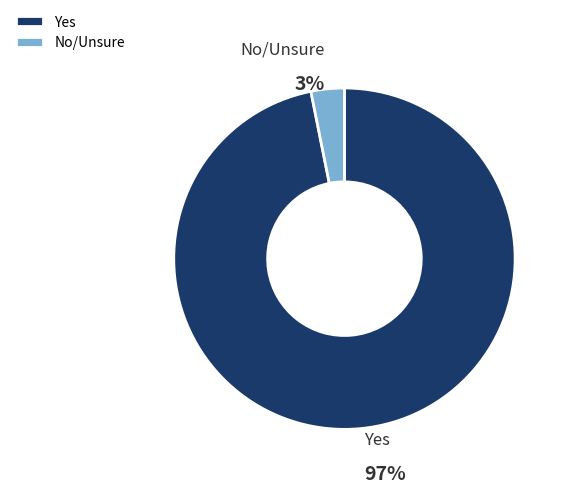

True or false: No/Unsure accounts for 3% of the total.

True